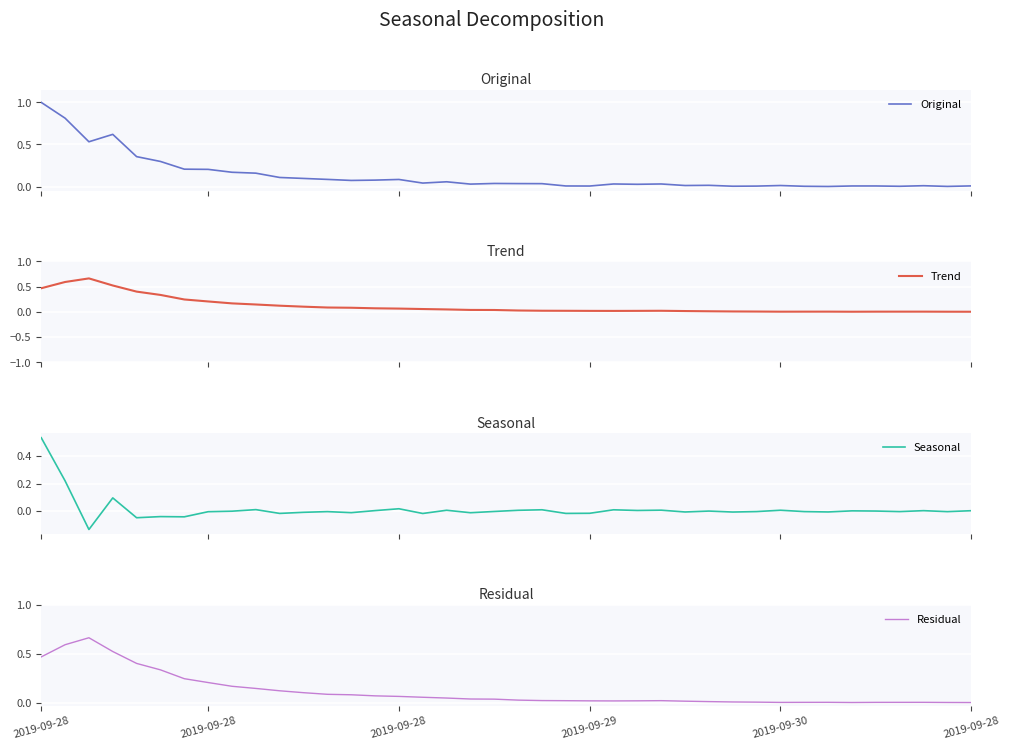

Reading right to left, extract all data points from this chart.

Original: 0.0	0.0	0.0	0.0	0.0	0.0	0.0	0.0	0.0	0.0	0.0	0.0	0.0	0.0	0.0	0.0	0.0	0.0	0.0	0.0	0.0	0.0	0.1	0.0	0.1	0.1	0.1	0.1	0.1	0.1	0.2	0.2	0.2	0.2	0.3	0.4	0.6	0.5	0.8	1.0
Trend: 0.0	0.0	0.0	0.0	0.0	0.0	0.0	0.0	0.0	0.0	0.0	0.0	0.0	0.0	0.0	0.0	0.0	0.0	0.0	0.0	0.0	0.0	0.0	0.1	0.1	0.1	0.1	0.1	0.1	0.1	0.1	0.2	0.2	0.2	0.3	0.4	0.5	0.7	0.6	0.5
Seasonal: 0.0	-0.0	0.0	-0.0	0.0	0.0	-0.0	-0.0	0.0	-0.0	-0.0	0.0	-0.0	0.0	0.0	0.0	-0.0	-0.0	0.0	0.0	-0.0	-0.0	0.0	-0.0	0.0	0.0	-0.0	-0.0	-0.0	-0.0	0.0	0.0	-0.0	-0.0	-0.0	-0.0	0.1	-0.1	0.2	0.5
Residual: 0.0	0.0	0.0	0.0	0.0	0.0	0.0	0.0	0.0	0.0	0.0	0.0	0.0	0.0	0.0	0.0	0.0	0.0	0.0	0.0	0.0	0.0	0.0	0.1	0.1	0.1	0.1	0.1	0.1	0.1	0.1	0.2	0.2	0.2	0.3	0.4	0.5	0.7	0.6	0.5